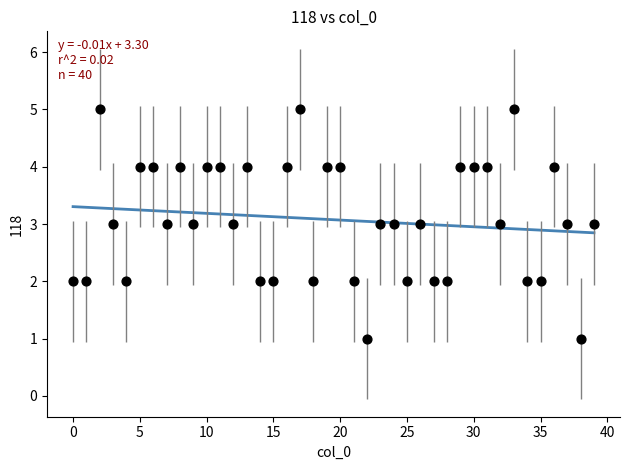

What is the range of Y values (max minus min)?

4